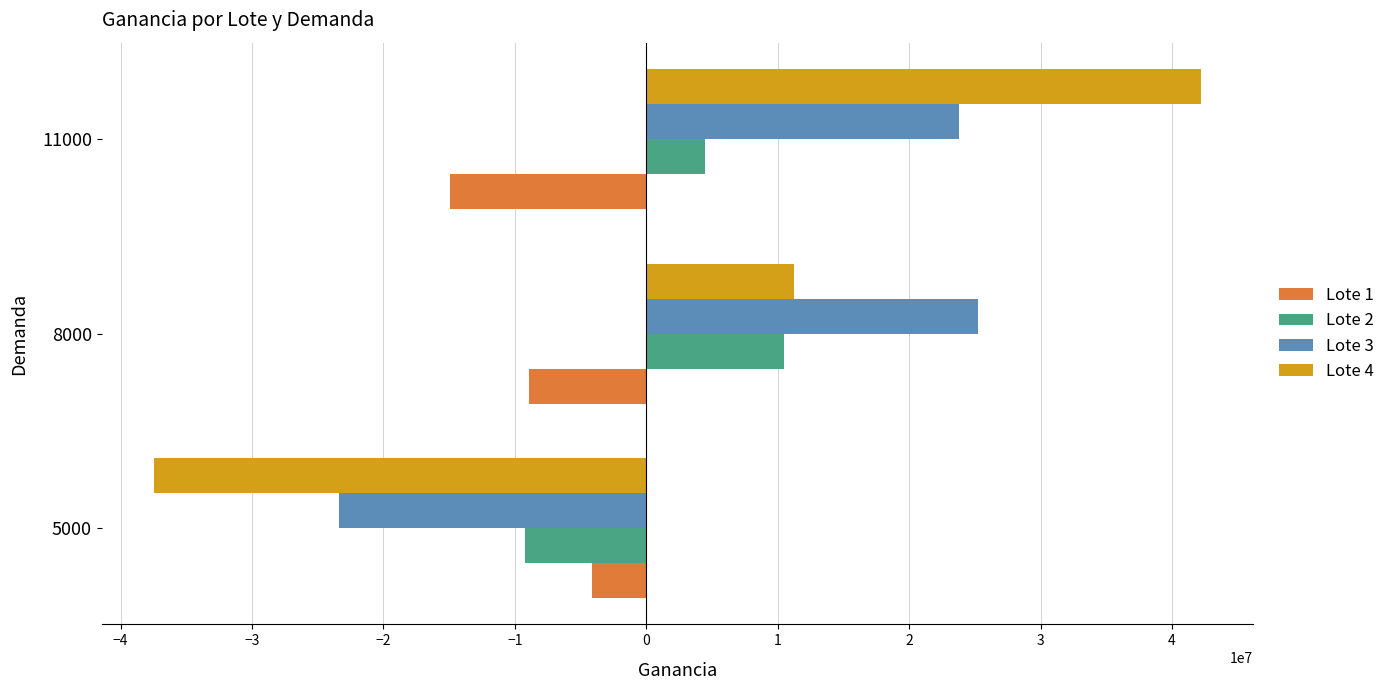

At which category is the sum across all series the highest?

11000